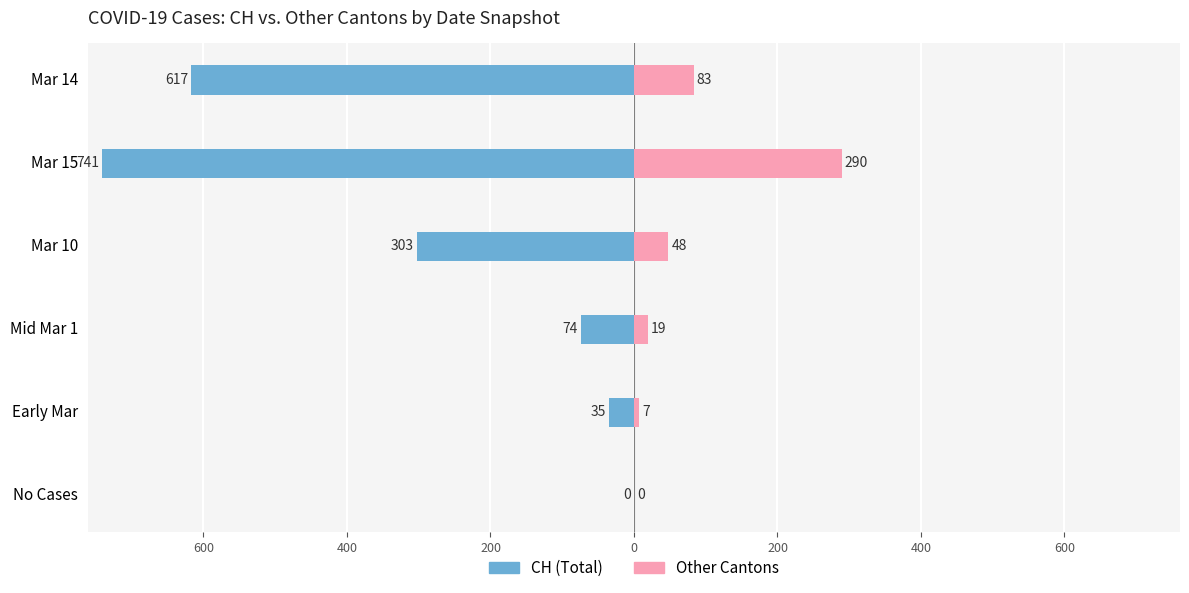

What is the minimum value shown in the chart?

-741